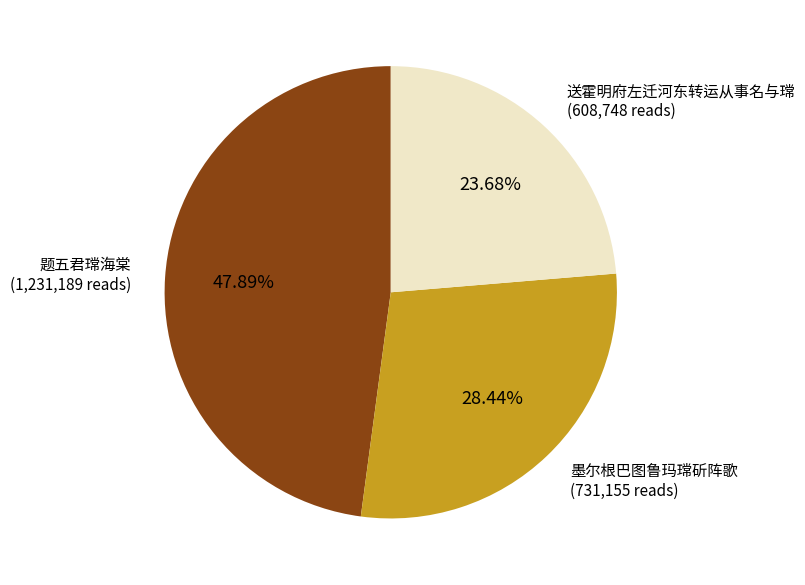

Is there any slice that represents more than half of the pie?

No